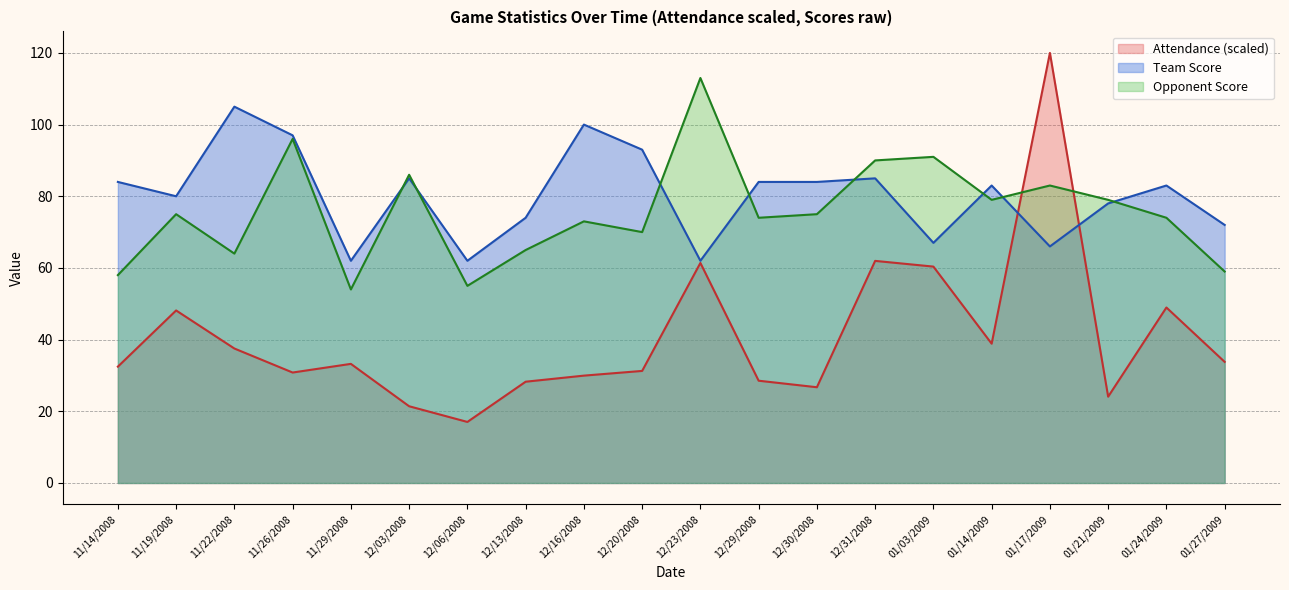

Where do Team Score and Attendance first cross each other?

01/14/2009 and 01/17/2009